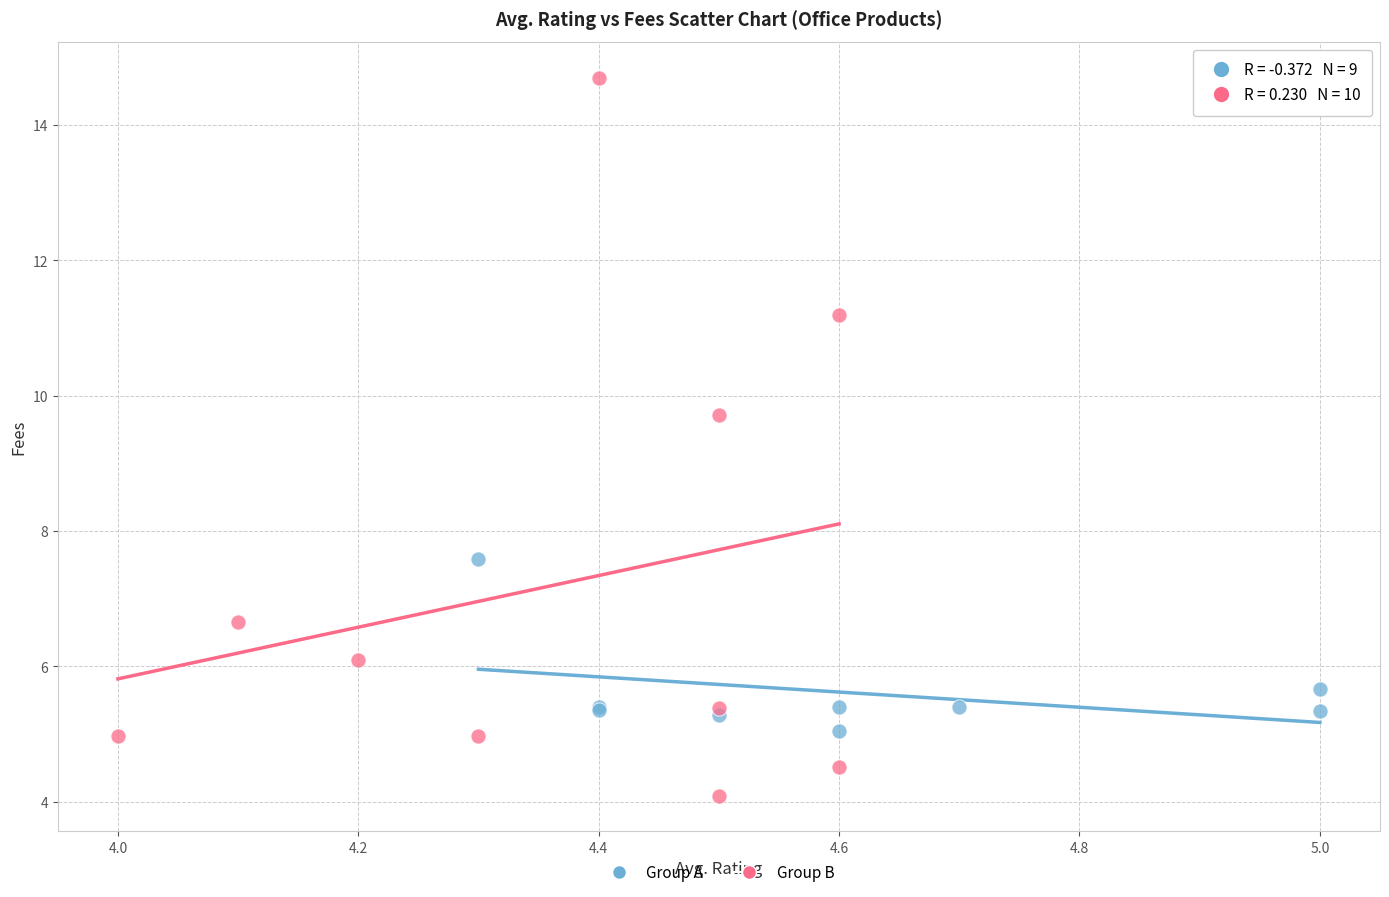

Which series reaches the maximum Y coordinate?

Group B